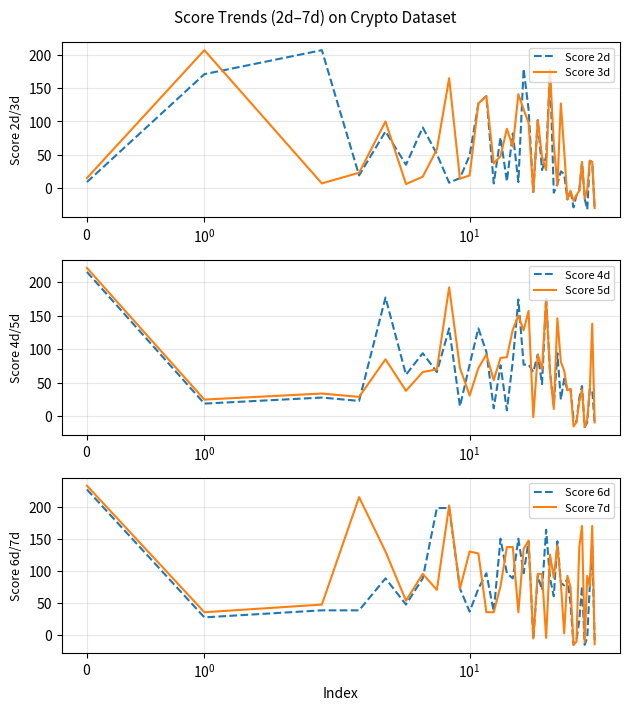

The value of Score 7d at 32 is -15. True or false?

False